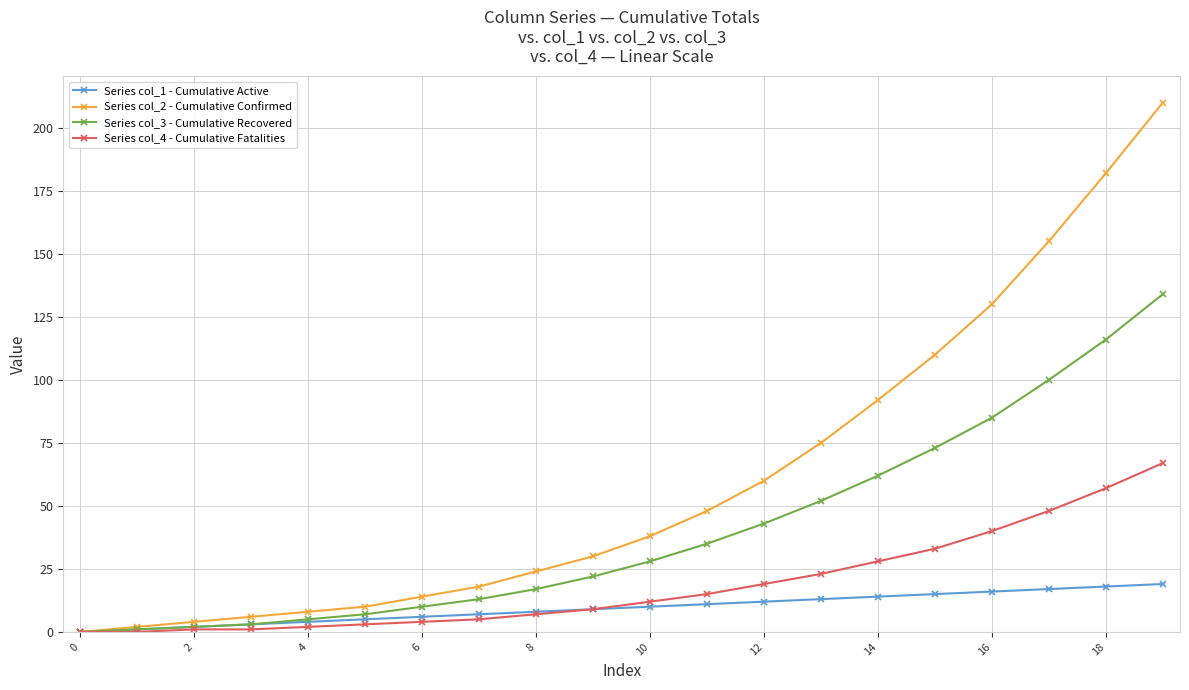

What is the greatest value displayed?

210